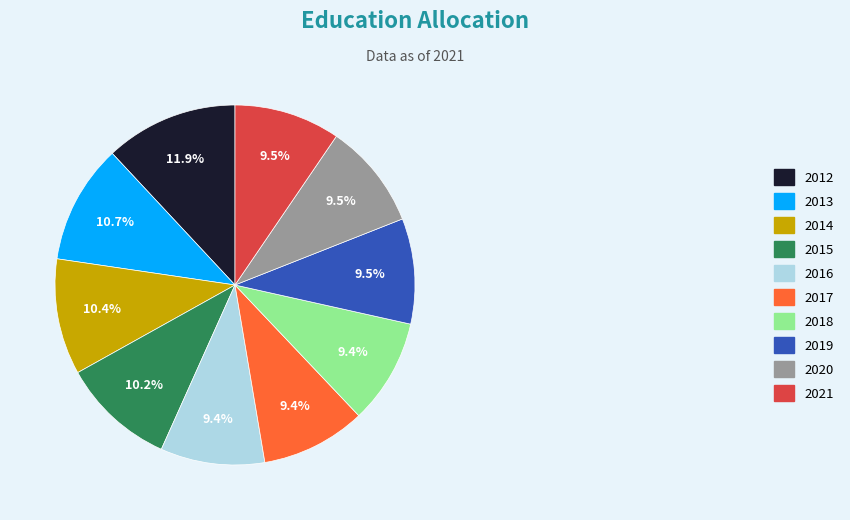

What is the largest slice in the pie chart?

2012